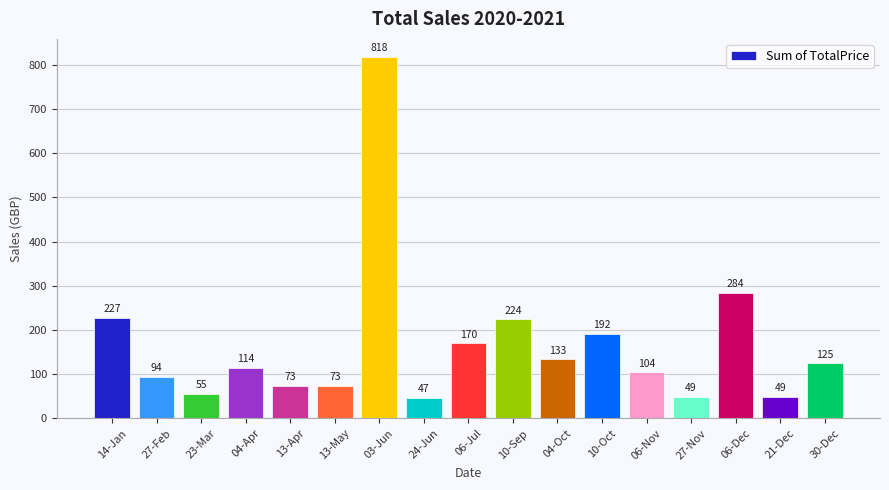

How many data points are less than 114?

8